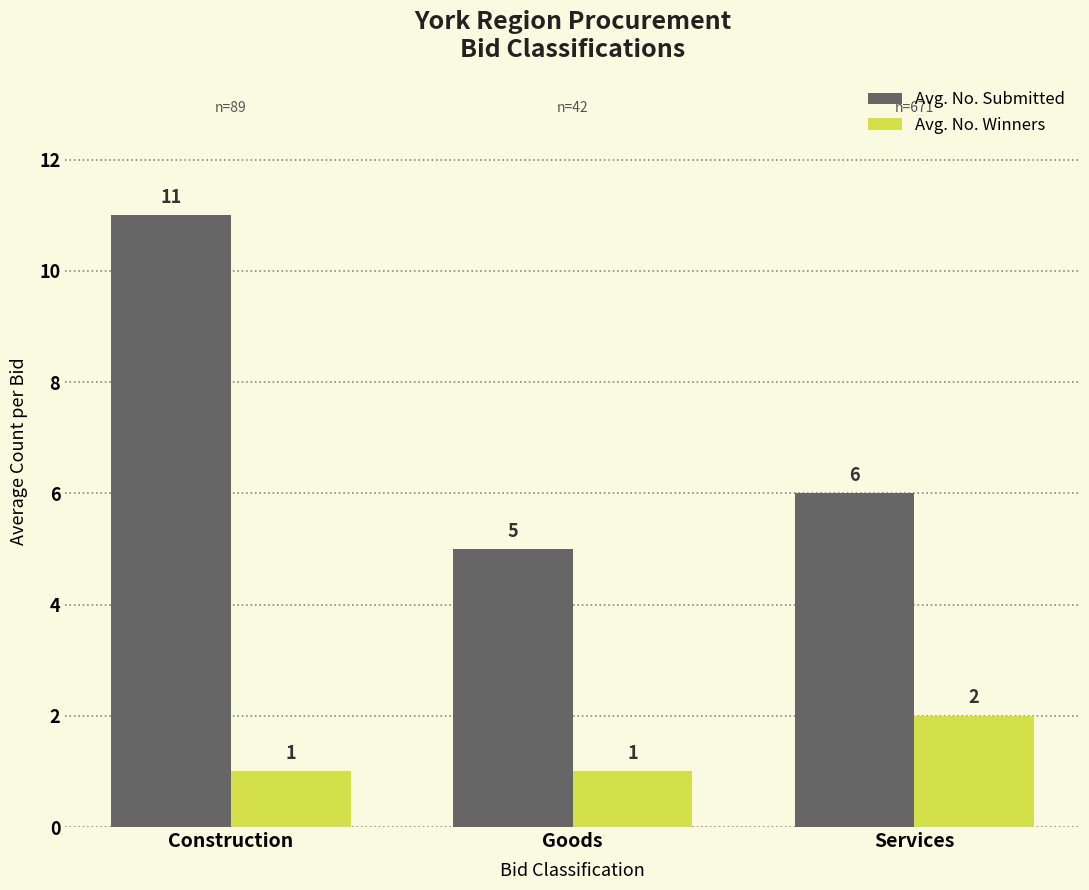

Reading left to right, list all the values displayed in this chart.

Avg. No. Submitted: Construction=11	Goods=5	Services=6
Avg. No. Winners: Construction=1	Goods=1	Services=2